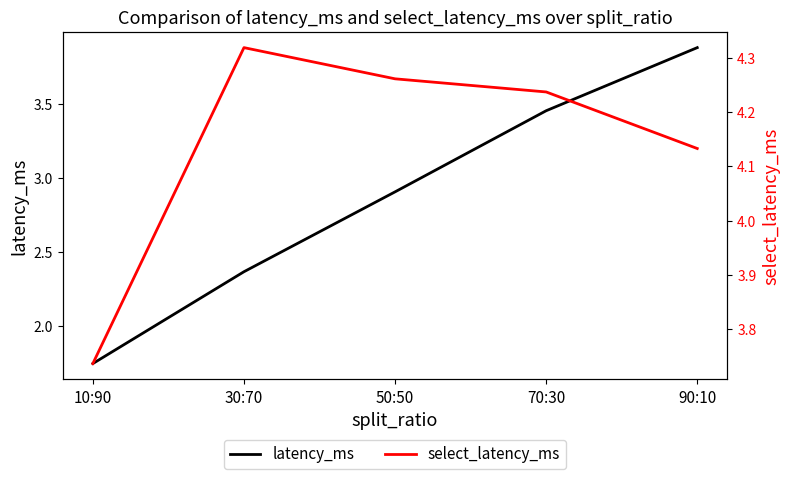

Between 30:70 and 70:30, which is larger?

70:30